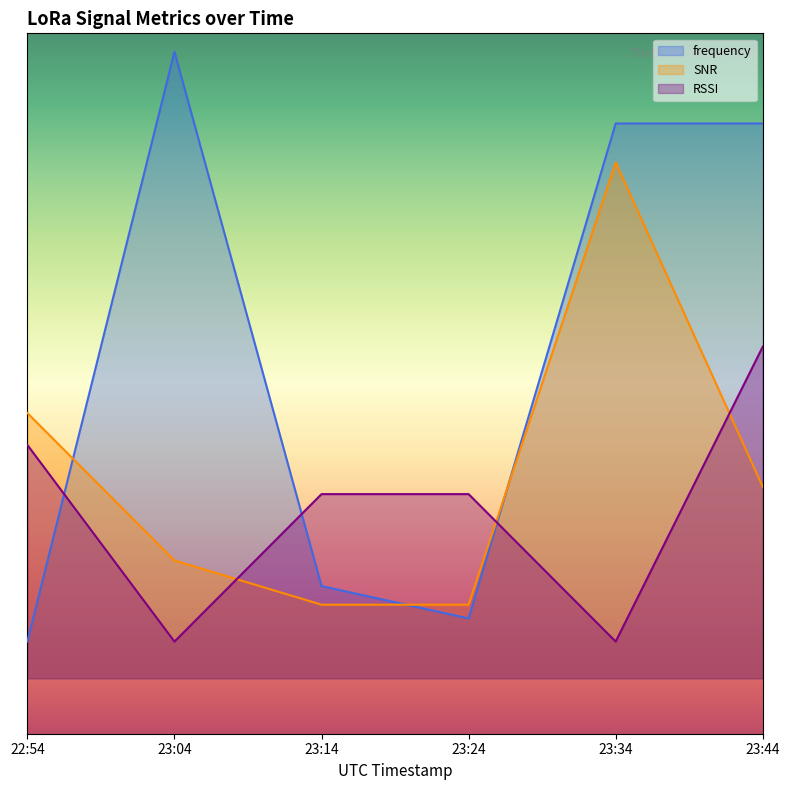

True or false: SNR has a value of 67.2 at 23:04.

False